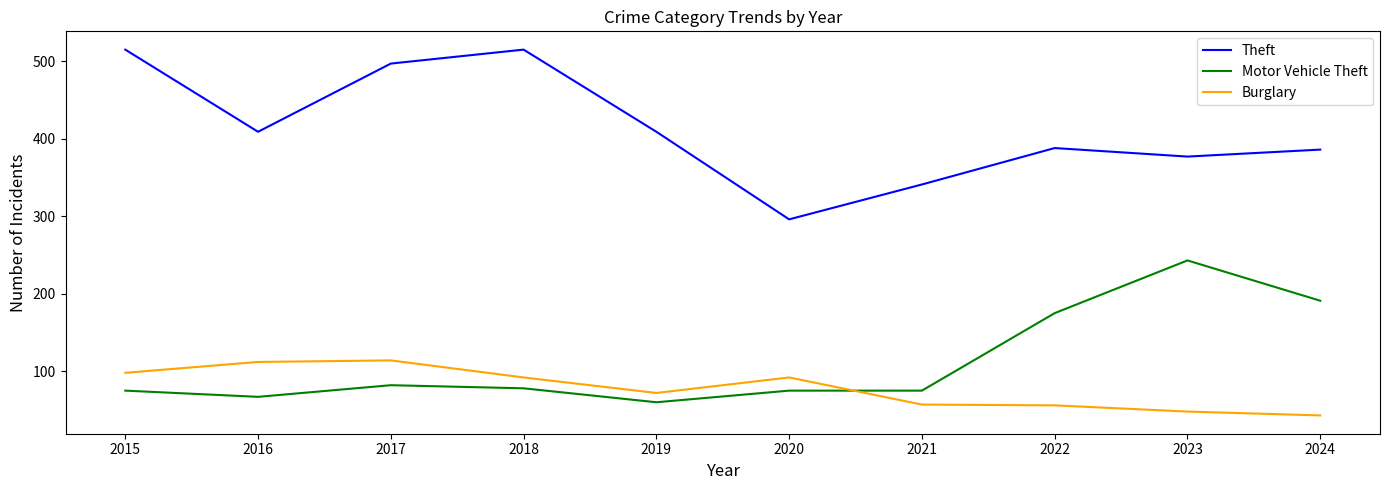

What is the sum of all Theft values?

4133